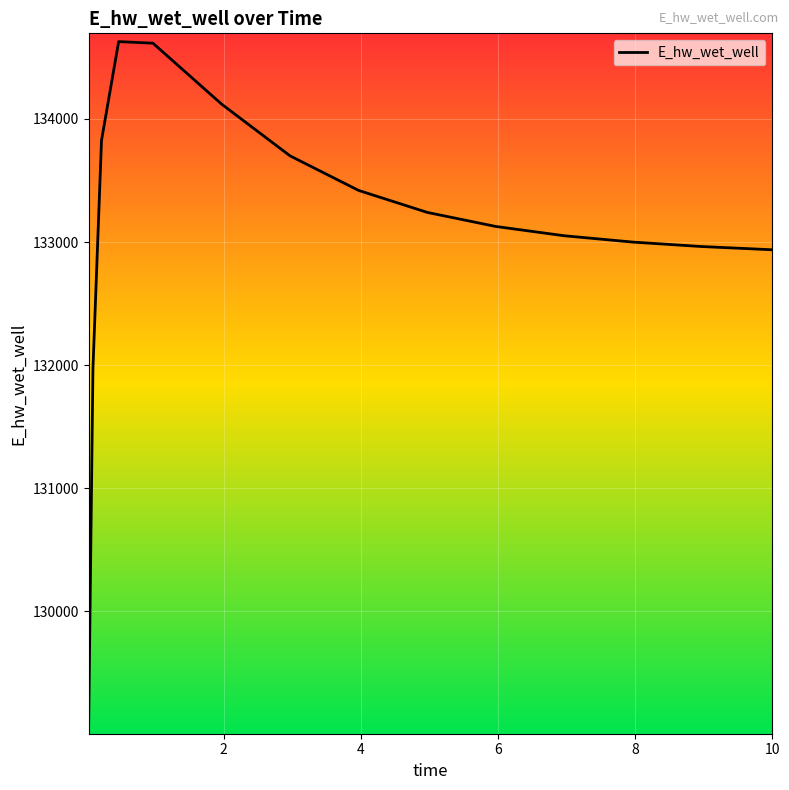

Does the chart display data point markers on the line(s)?

No